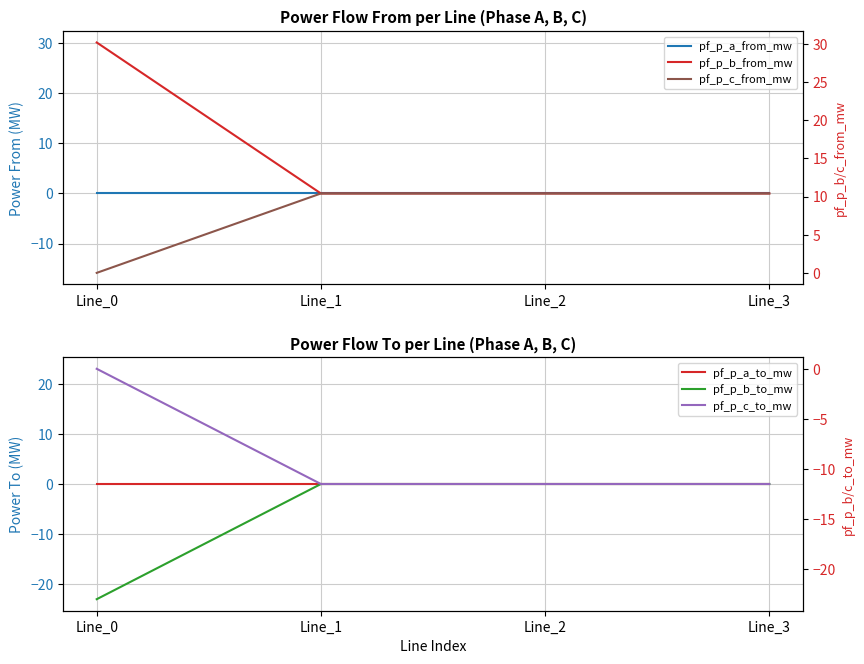

Reading left to right, transcribe all the data shown in this chart.

pf_p_a_from_mw: -0.0	0.0	0.0	0.0
pf_p_b_from_mw: 30.2	0.0	0.0	0.0
pf_p_c_from_mw: -15.9	0.0	0.0	-0.0
pf_p_a_to_mw: 0.0	-0.0	-0.0	-0.0
pf_p_b_to_mw: -23.0	0.0	0.0	0.0
pf_p_c_to_mw: 23.0	-0.0	-0.0	0.0